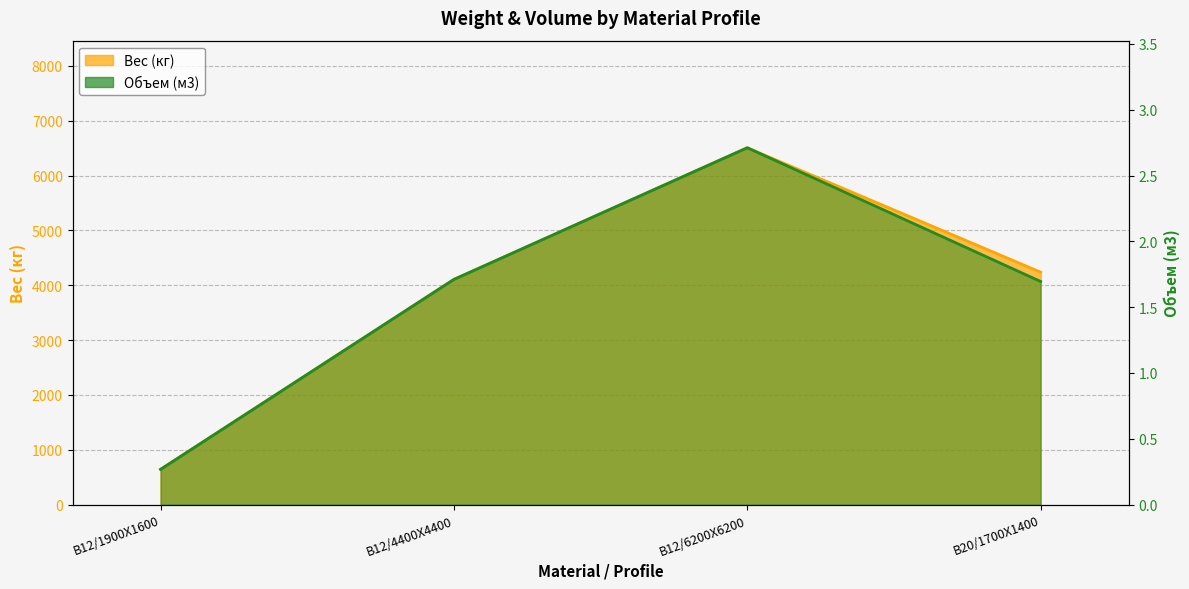

Does the chart have visible grid lines?

Yes